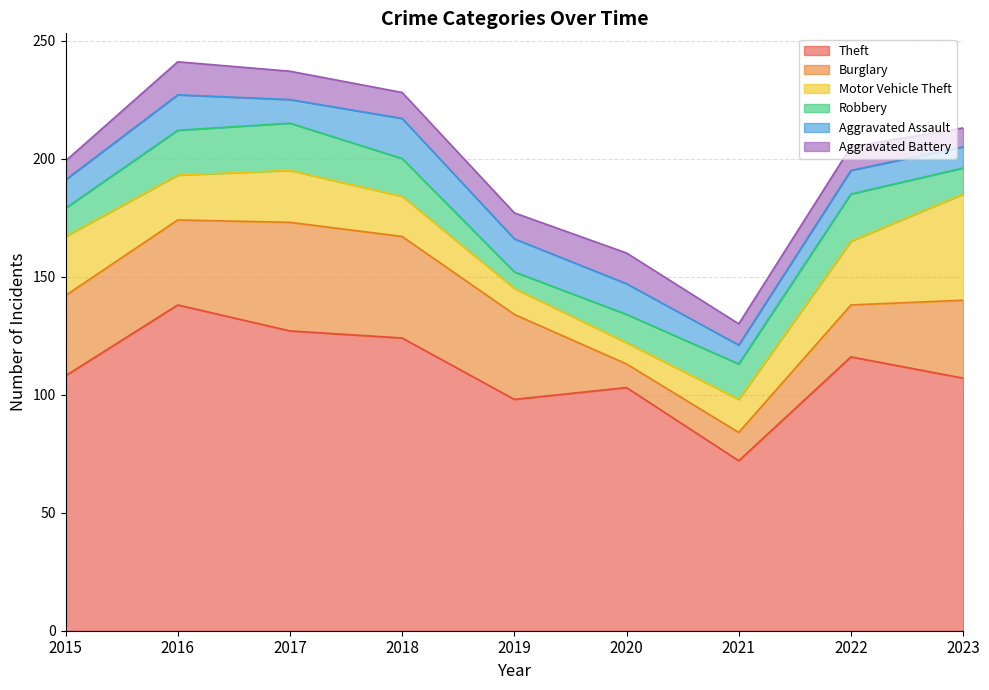

What is the sum of the Aggravated Assault values at 2021 and 2017?

18